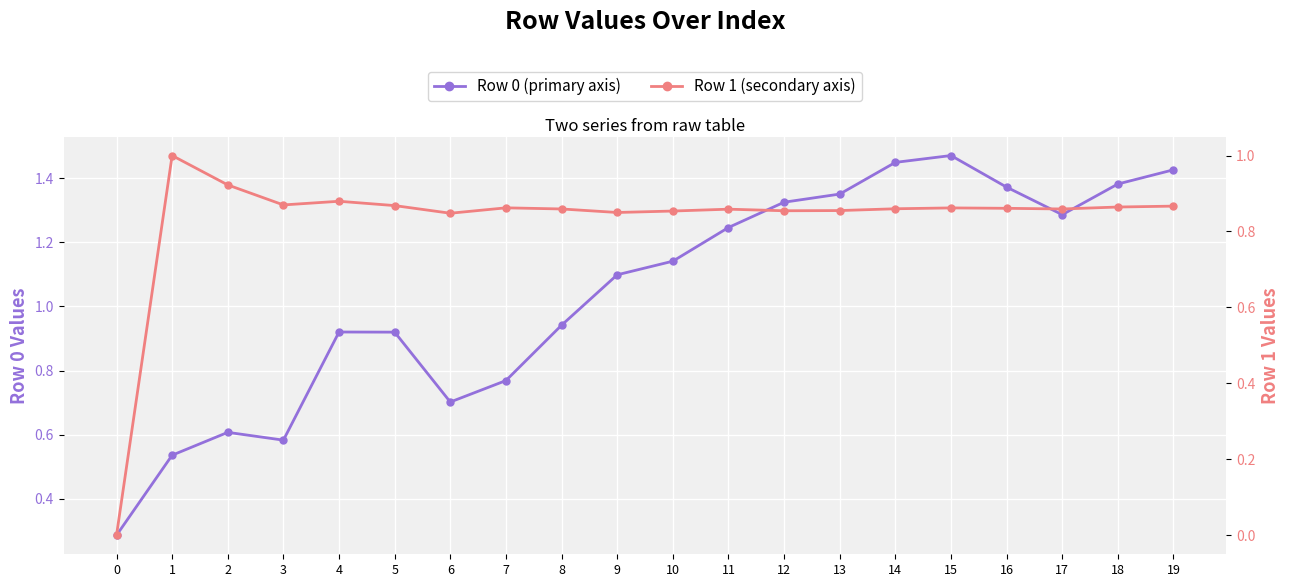

Where is the first local minimum for Row 0 (primary axis)?

3